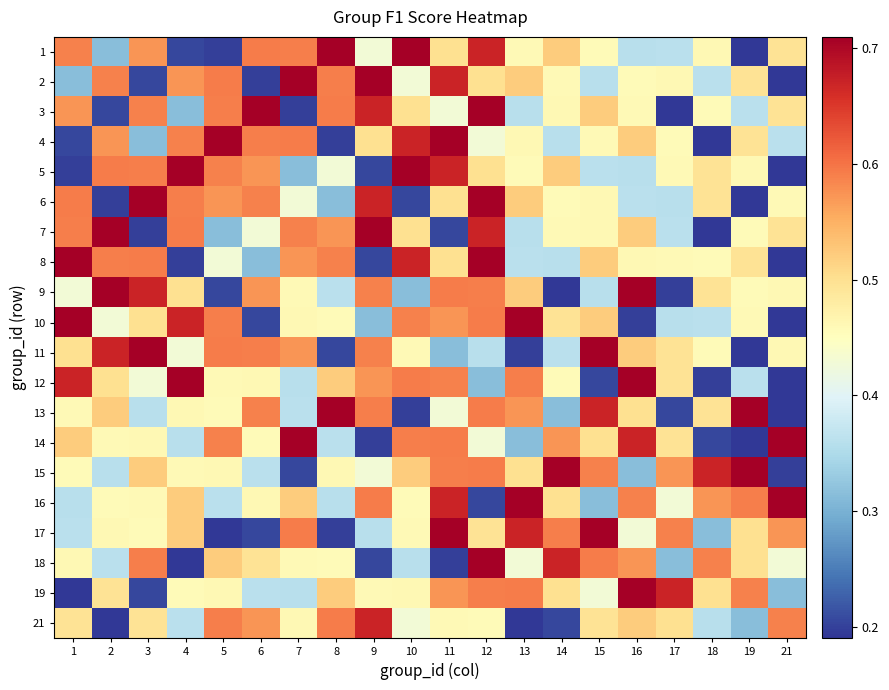

Reading right to left, transcribe all the data shown in this chart.

1: 21=0.5	19=0.2	18=0.5	17=0.4	16=0.4	15=0.5	14=0.5	13=0.5	12=0.7	11=0.5	10=0.8	9=0.4	8=0.7	7=0.6	6=0.6	5=0.2	4=0.2	3=0.6	2=0.3	1=0.6
2: 21=0.2	19=0.5	18=0.4	17=0.5	16=0.5	15=0.4	14=0.5	13=0.5	12=0.5	11=0.7	10=0.4	9=0.8	8=0.6	7=0.7	6=0.2	5=0.6	4=0.6	3=0.2	2=0.6	1=0.3
3: 21=0.5	19=0.4	18=0.5	17=0.2	16=0.5	15=0.5	14=0.5	13=0.4	12=0.8	11=0.4	10=0.5	9=0.7	8=0.6	7=0.2	6=0.7	5=0.6	4=0.3	3=0.6	2=0.2	1=0.6
4: 21=0.4	19=0.5	18=0.2	17=0.5	16=0.5	15=0.5	14=0.4	13=0.5	12=0.4	11=0.8	10=0.7	9=0.5	8=0.2	7=0.6	6=0.6	5=0.7	4=0.6	3=0.3	2=0.6	1=0.2
5: 21=0.2	19=0.5	18=0.5	17=0.5	16=0.4	15=0.4	14=0.5	13=0.5	12=0.5	11=0.7	10=0.8	9=0.2	8=0.4	7=0.3	6=0.6	5=0.6	4=0.7	3=0.6	2=0.6	1=0.2
6: 21=0.5	19=0.2	18=0.5	17=0.4	16=0.4	15=0.5	14=0.5	13=0.5	12=0.8	11=0.5	10=0.2	9=0.7	8=0.3	7=0.4	6=0.6	5=0.6	4=0.6	3=0.7	2=0.2	1=0.6
7: 21=0.5	19=0.5	18=0.2	17=0.4	16=0.5	15=0.5	14=0.5	13=0.4	12=0.7	11=0.2	10=0.5	9=0.8	8=0.6	7=0.6	6=0.4	5=0.3	4=0.6	3=0.2	2=0.7	1=0.6
8: 21=0.2	19=0.5	18=0.5	17=0.5	16=0.5	15=0.5	14=0.4	13=0.4	12=0.8	11=0.5	10=0.7	9=0.2	8=0.6	7=0.6	6=0.3	5=0.4	4=0.2	3=0.6	2=0.6	1=0.7
9: 21=0.5	19=0.5	18=0.5	17=0.2	16=0.7	15=0.4	14=0.2	13=0.5	12=0.6	11=0.6	10=0.3	9=0.6	8=0.4	7=0.5	6=0.6	5=0.2	4=0.5	3=0.7	2=0.8	1=0.4
10: 21=0.2	19=0.5	18=0.4	17=0.4	16=0.2	15=0.5	14=0.5	13=0.7	12=0.6	11=0.6	10=0.6	9=0.3	8=0.5	7=0.5	6=0.2	5=0.6	4=0.7	3=0.5	2=0.4	1=0.8
11: 21=0.5	19=0.2	18=0.5	17=0.5	16=0.5	15=0.7	14=0.4	13=0.2	12=0.4	11=0.3	10=0.5	9=0.6	8=0.2	7=0.6	6=0.6	5=0.6	4=0.4	3=0.8	2=0.7	1=0.5
12: 21=0.2	19=0.4	18=0.2	17=0.5	16=0.7	15=0.2	14=0.5	13=0.6	12=0.3	11=0.6	10=0.6	9=0.6	8=0.5	7=0.4	6=0.5	5=0.5	4=0.8	3=0.4	2=0.5	1=0.7
13: 21=0.2	19=0.8	18=0.5	17=0.2	16=0.5	15=0.7	14=0.3	13=0.6	12=0.6	11=0.4	10=0.2	9=0.6	8=0.7	7=0.4	6=0.6	5=0.5	4=0.5	3=0.4	2=0.5	1=0.5
14: 21=0.8	19=0.2	18=0.2	17=0.5	16=0.7	15=0.5	14=0.6	13=0.3	12=0.4	11=0.6	10=0.6	9=0.2	8=0.4	7=0.7	6=0.5	5=0.6	4=0.4	3=0.5	2=0.5	1=0.5
15: 21=0.2	19=0.7	18=0.7	17=0.6	16=0.3	15=0.6	14=0.8	13=0.5	12=0.6	11=0.6	10=0.5	9=0.4	8=0.5	7=0.2	6=0.4	5=0.5	4=0.5	3=0.5	2=0.4	1=0.5
16: 21=0.7	19=0.6	18=0.6	17=0.4	16=0.6	15=0.3	14=0.5	13=0.8	12=0.2	11=0.7	10=0.5	9=0.6	8=0.4	7=0.5	6=0.5	5=0.4	4=0.5	3=0.5	2=0.5	1=0.4
17: 21=0.6	19=0.5	18=0.3	17=0.6	16=0.4	15=0.8	14=0.6	13=0.7	12=0.5	11=0.7	10=0.5	9=0.4	8=0.2	7=0.6	6=0.2	5=0.2	4=0.5	3=0.5	2=0.5	1=0.4
18: 21=0.4	19=0.5	18=0.6	17=0.3	16=0.6	15=0.6	14=0.7	13=0.4	12=0.7	11=0.2	10=0.4	9=0.2	8=0.5	7=0.5	6=0.5	5=0.5	4=0.2	3=0.6	2=0.4	1=0.5
19: 21=0.3	19=0.6	18=0.5	17=0.7	16=0.8	15=0.4	14=0.5	13=0.6	12=0.6	11=0.6	10=0.5	9=0.5	8=0.5	7=0.4	6=0.4	5=0.5	4=0.5	3=0.2	2=0.5	1=0.2
21: 21=0.6	19=0.3	18=0.4	17=0.5	16=0.5	15=0.5	14=0.2	13=0.2	12=0.5	11=0.5	10=0.4	9=0.7	8=0.6	7=0.5	6=0.6	5=0.6	4=0.4	3=0.5	2=0.2	1=0.5